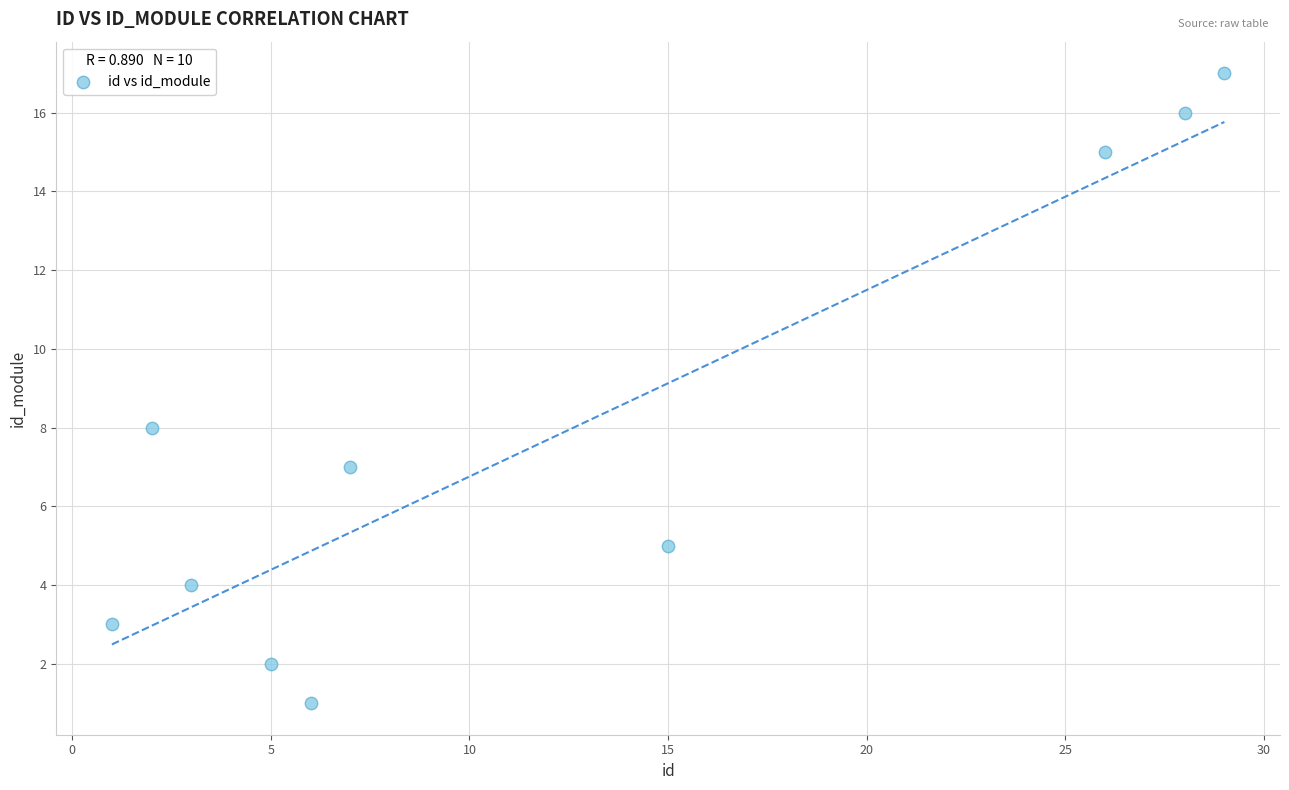

What Y value in the scatter plot is closest to 9?

8